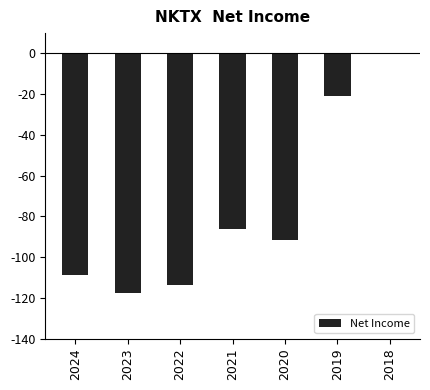

Which label corresponds to the largest value in the chart?

2018